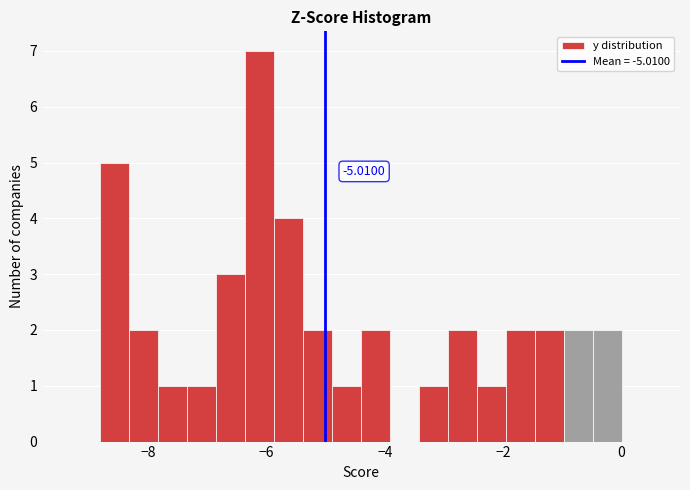

Read against the x-axis, roughly where is the centre of the tallest bar?

-6.2